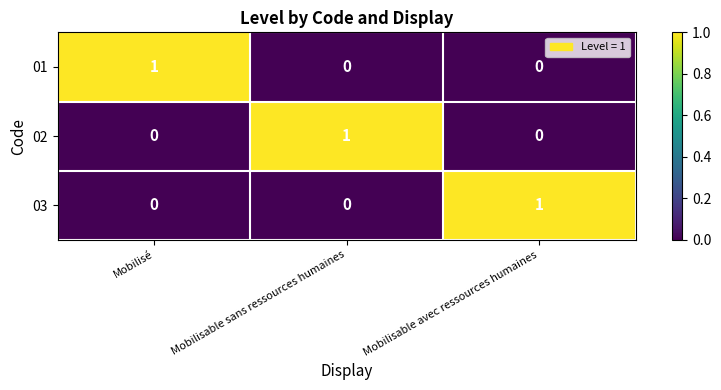

At how many categories does at least one series exceed 0?

3